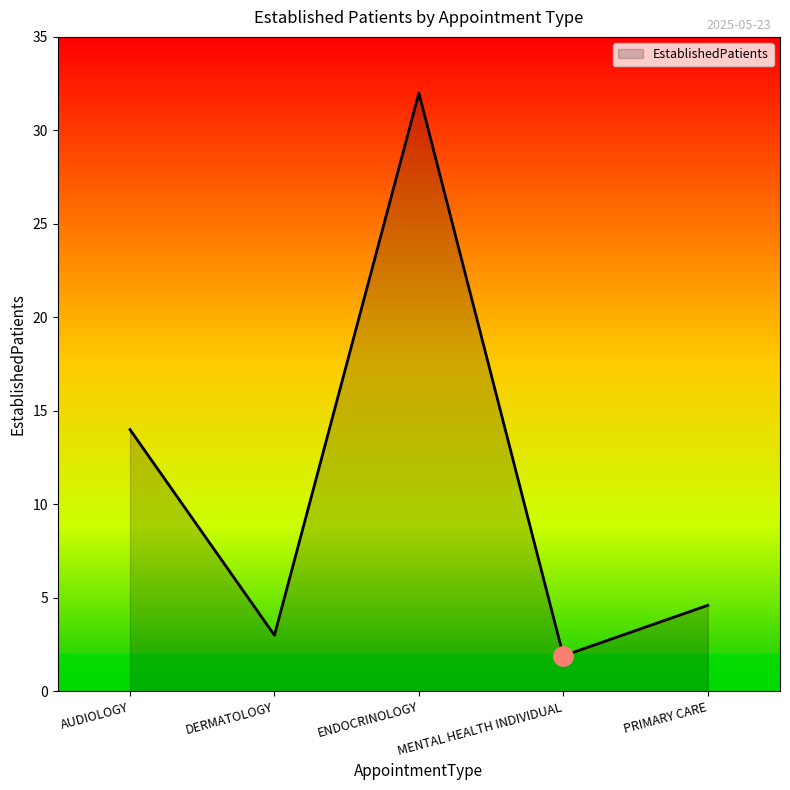

Reading left to right, transcribe all the data shown in this chart.

14.0	3.0	32.0	1.9	4.6